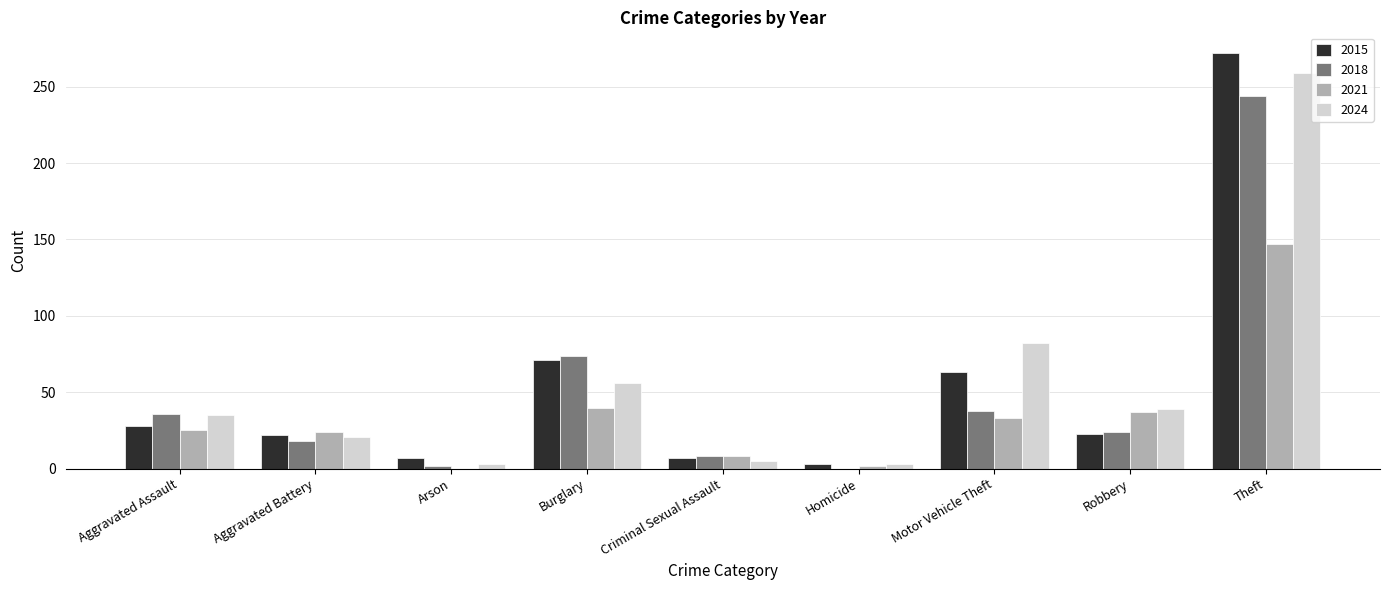

The 2021 series shows 24 at Aggravated Battery. True or false?

True